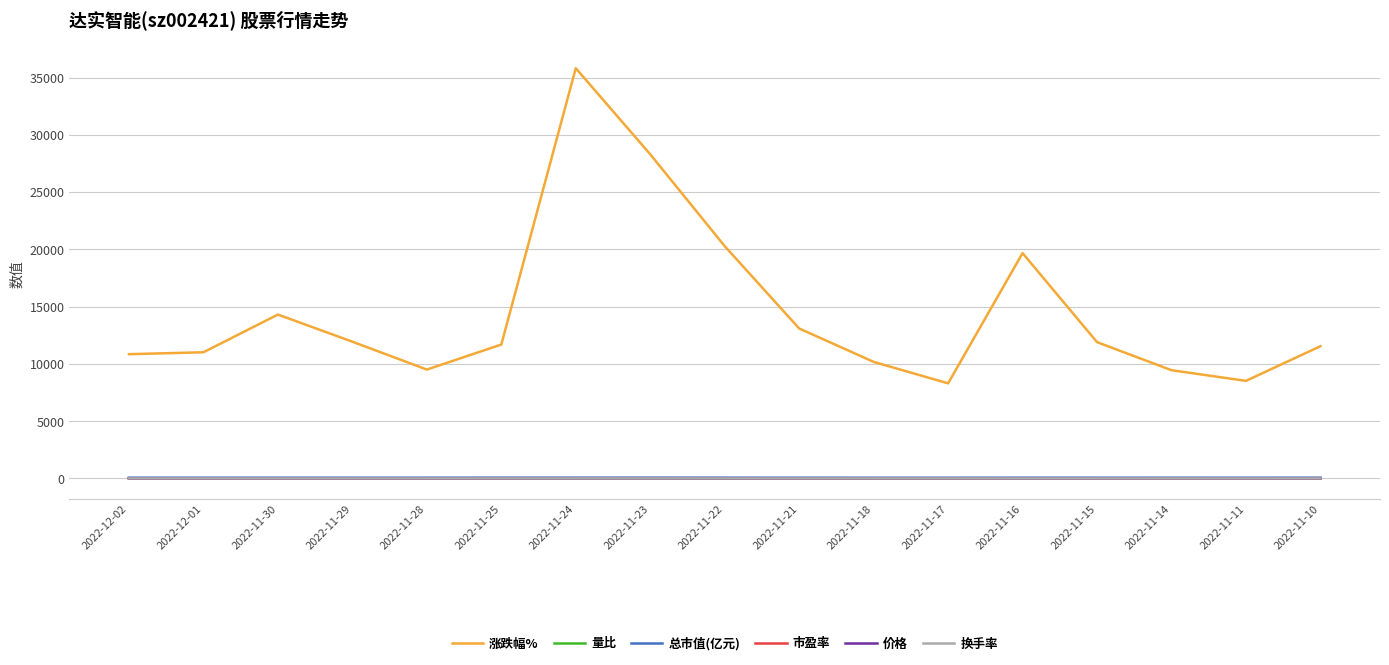

True or false: 换手率 and 总市值(亿元) cross at least once.

False